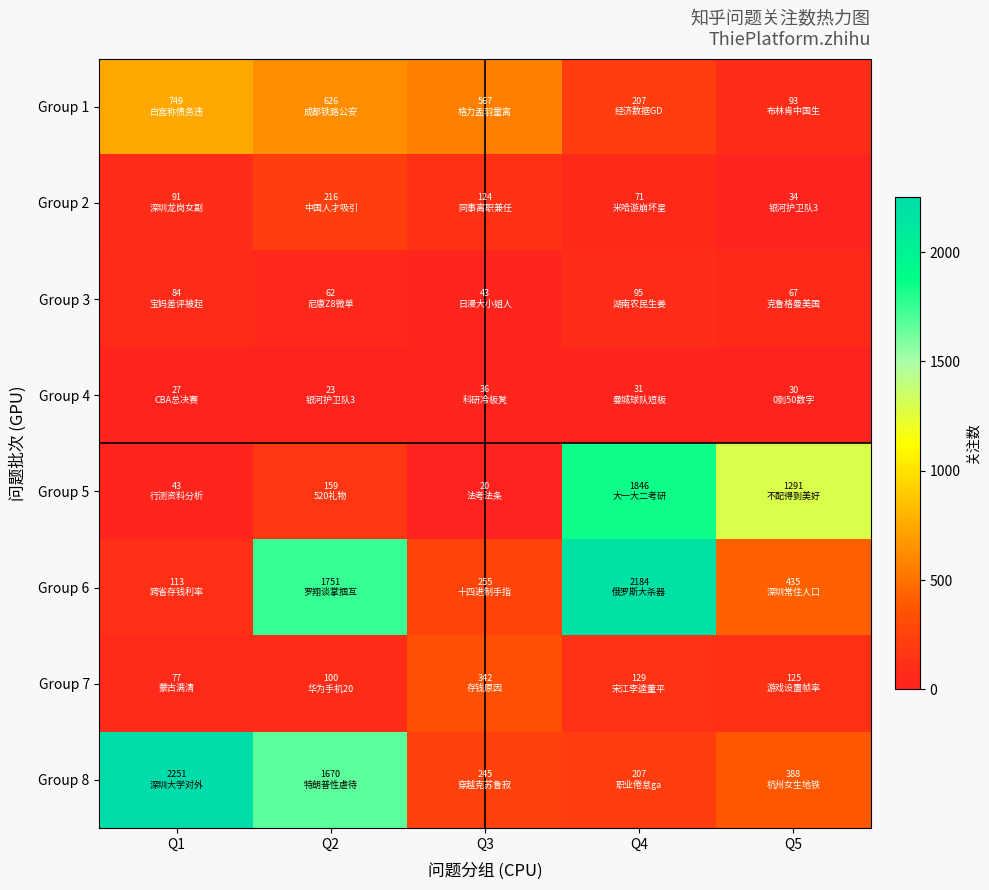

What is the difference between the highest and lowest values at Q2?

1728